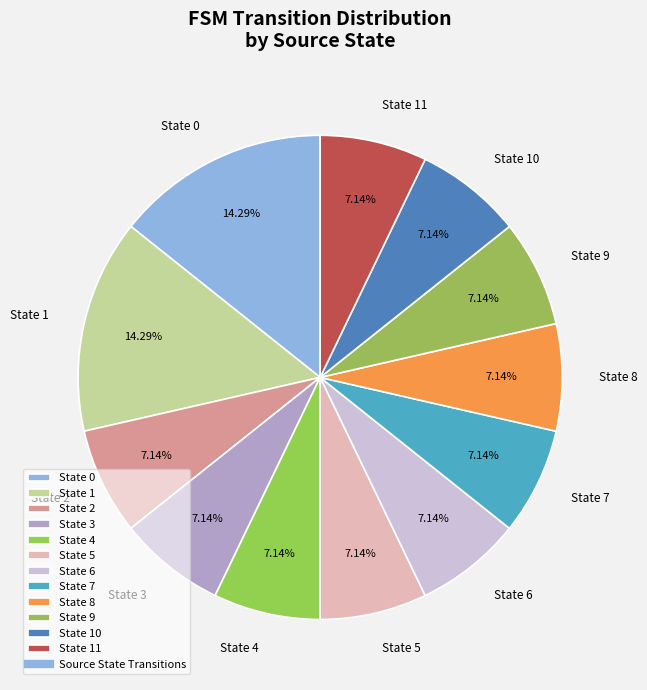

Approximately how many times larger is the value at State 7 compared to State 10?

1.0